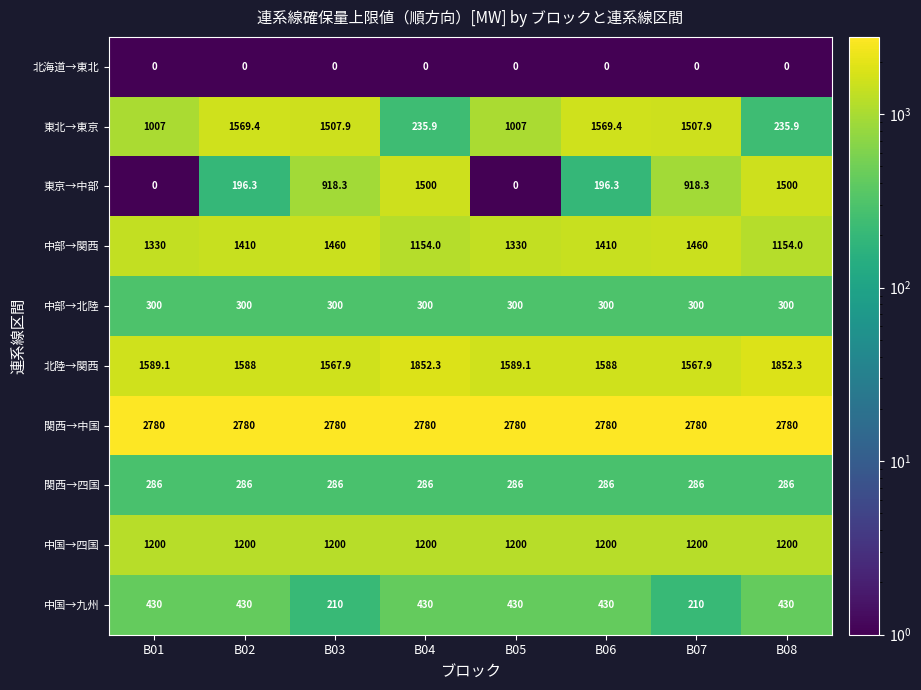

What is the approximate value of 中国→九州 at B07?

210.0